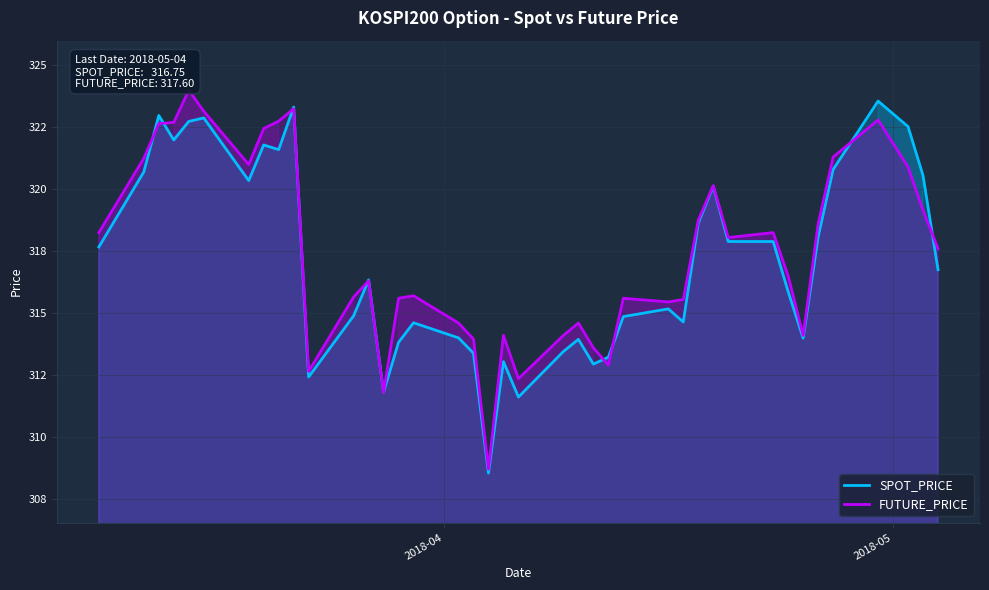

What are all the series names shown in the legend?

SPOT_PRICE, FUTURE_PRICE